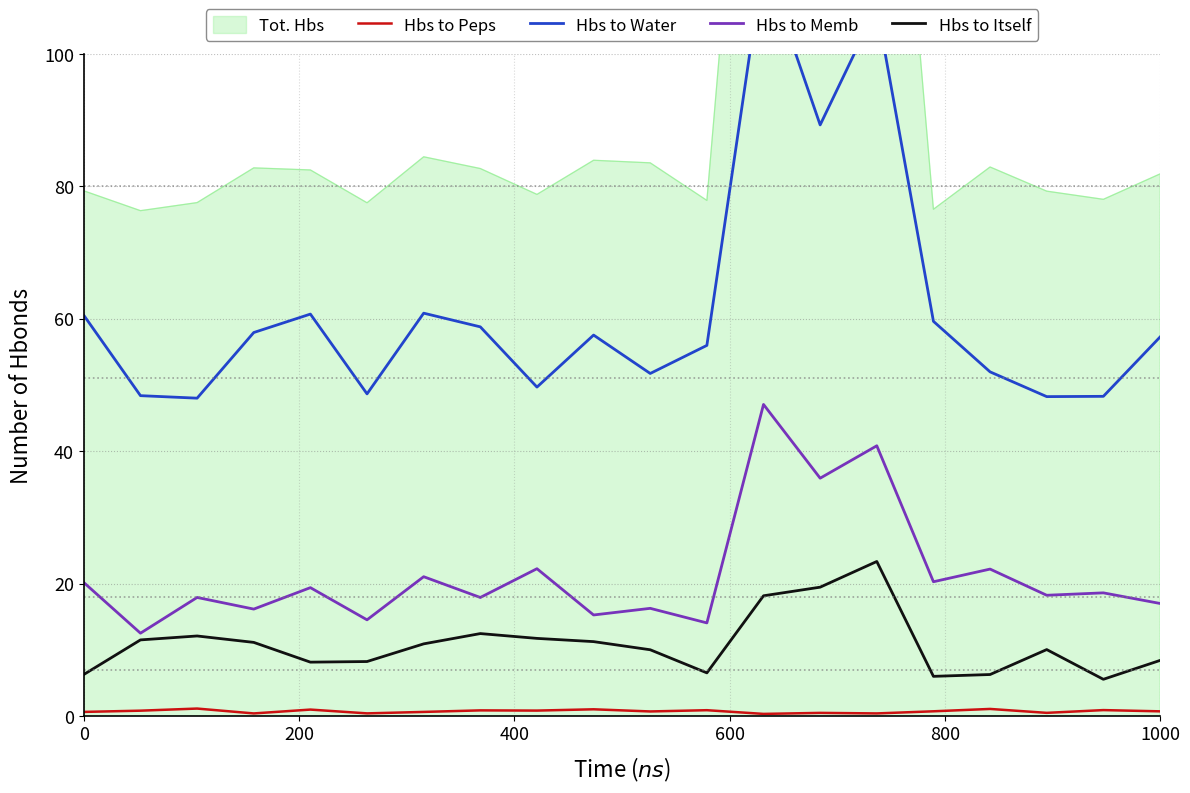

True or false: Hbs to Peps and Hbs to Itself intersect in this chart.

False